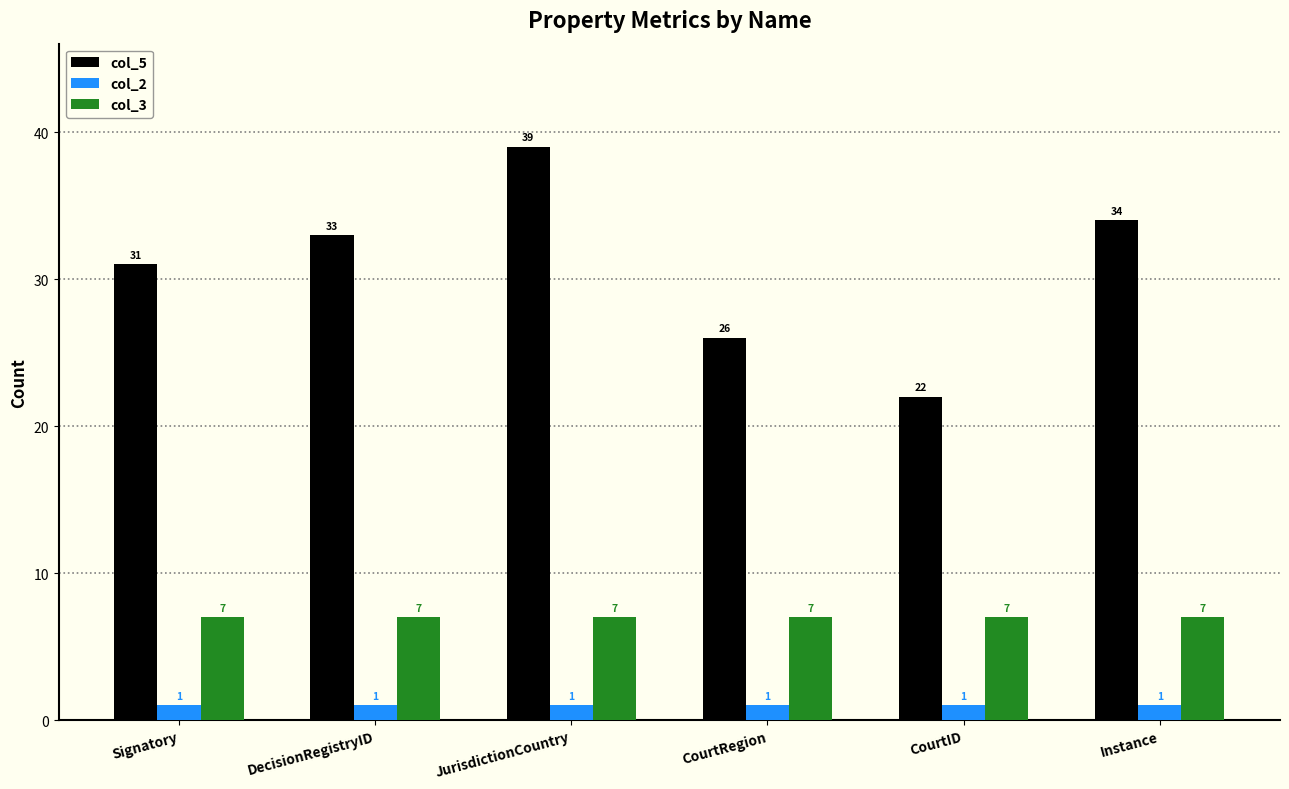

Reading right to left, what are all the values shown in this chart?

col_5: 34	22	26	39	33	31
col_2: 1	1	1	1	1	1
col_3: 7	7	7	7	7	7